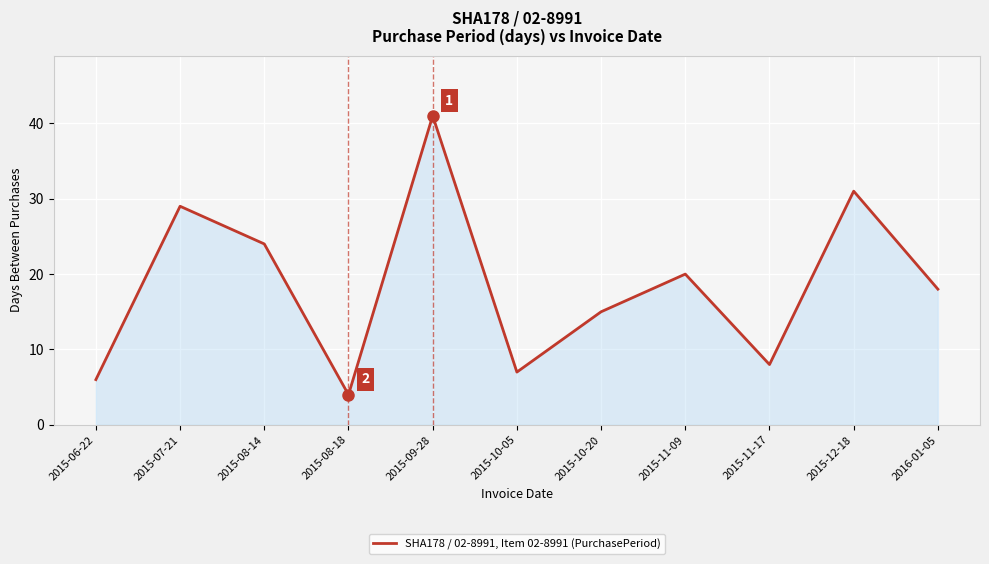

How many interior local peaks (higher than both neighbors) does the data have?

4